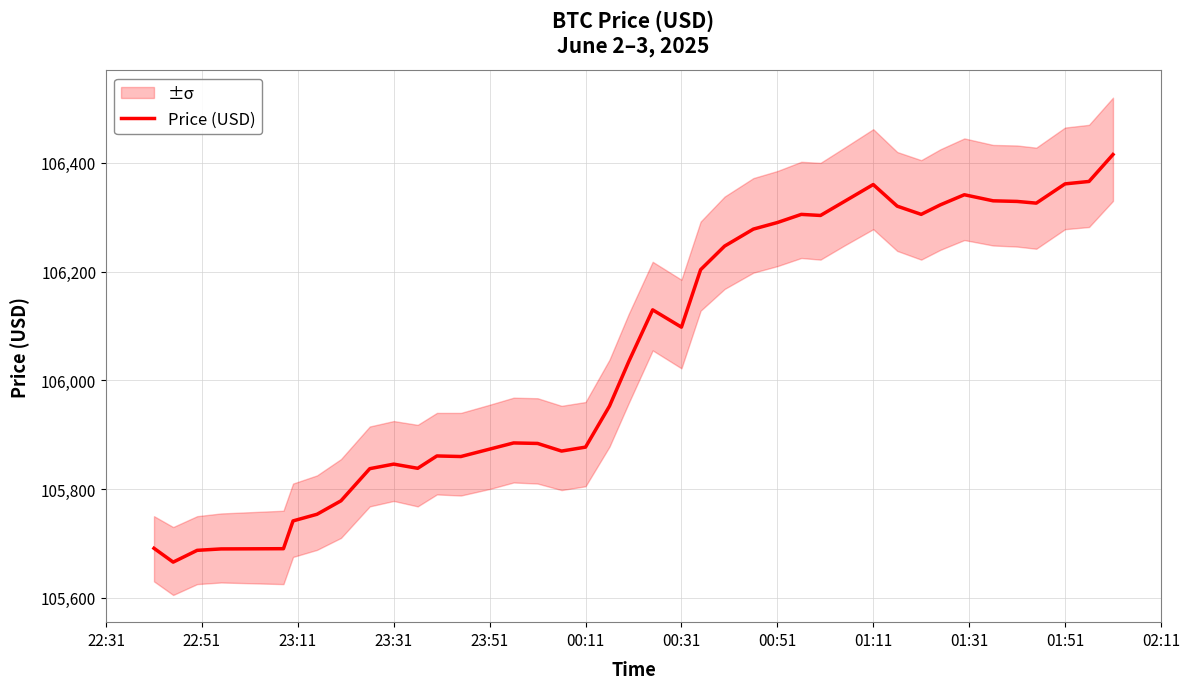

True or false: Price (USD) has a value of 163268.8 at 00:51.

False